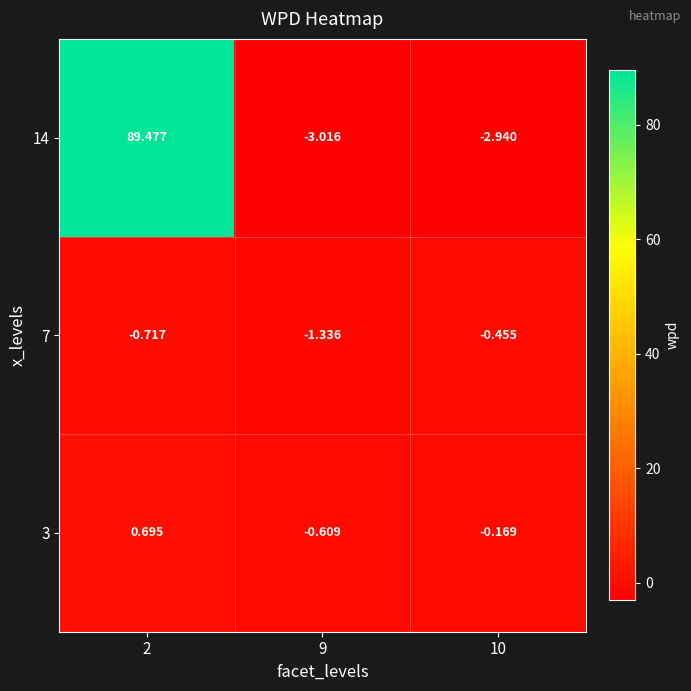

Is the value of 3 at 9 greater than the value of 14 at 10?

Yes